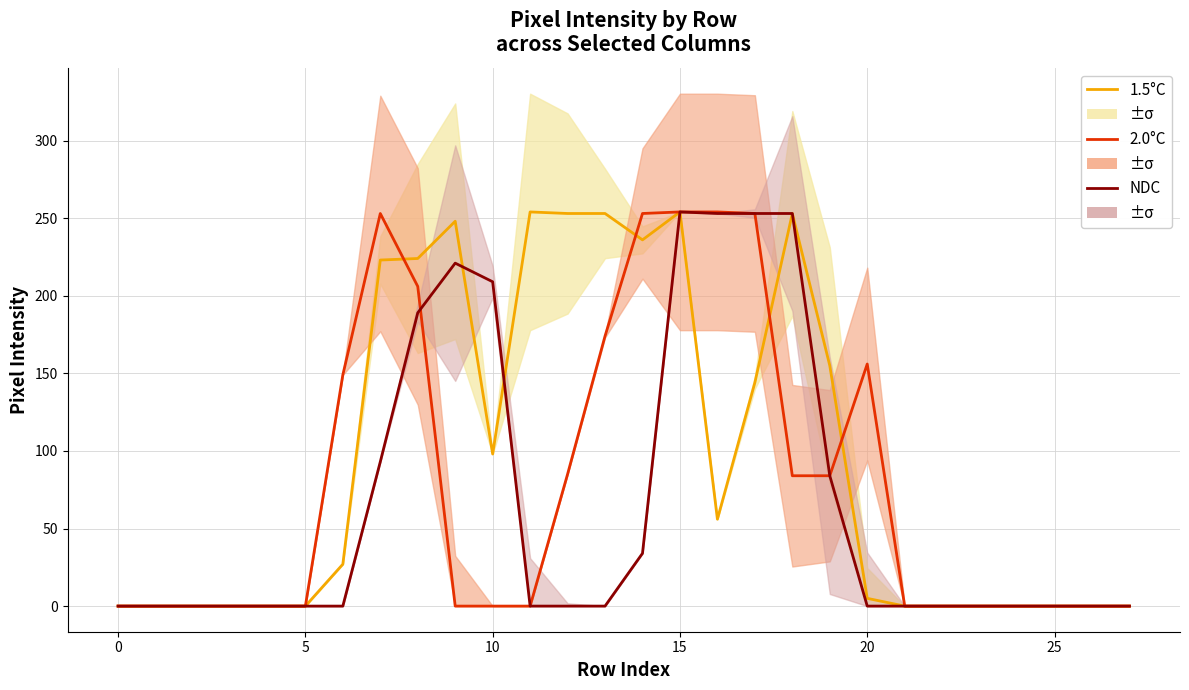

At which category is the sum across all series the highest?

15